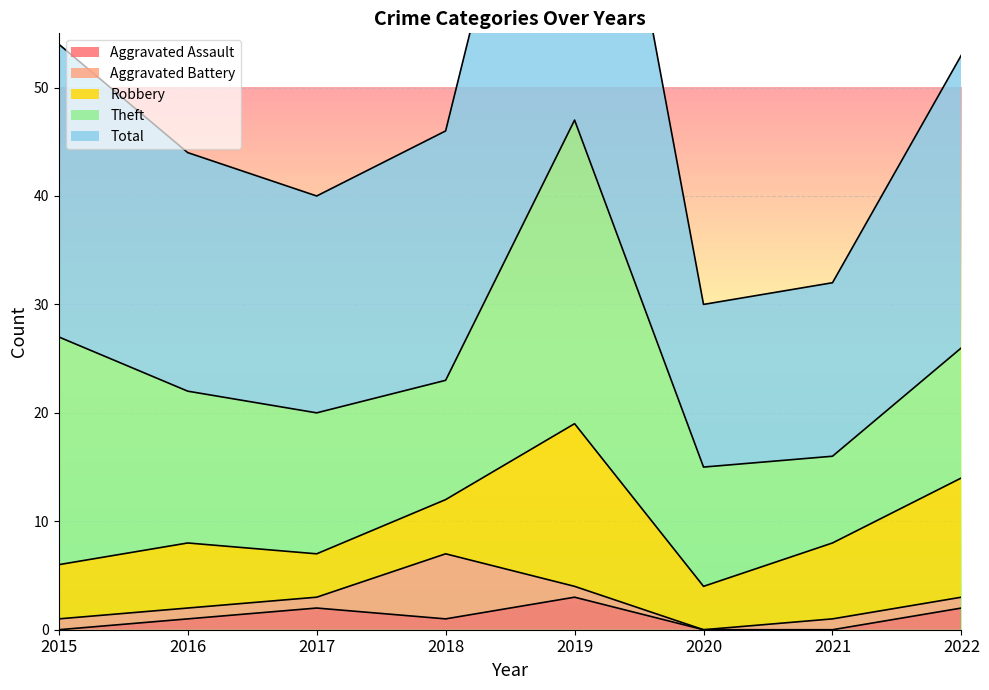

Is it true that Aggravated Assault equals 1 at 2016?

False